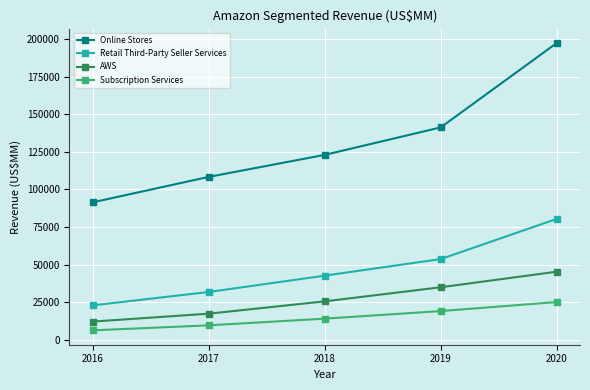

How many lines are shown in the chart?

4